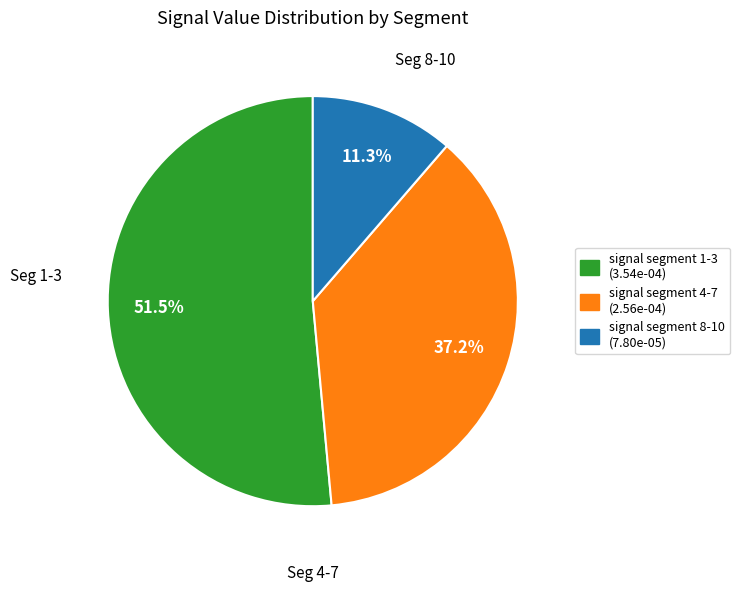

Does any single category account for the majority?

Yes